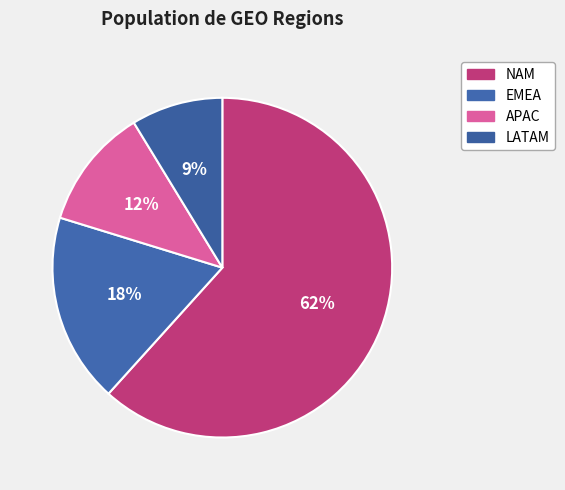

The NAM slice represents 62% of the pie. True or false?

True